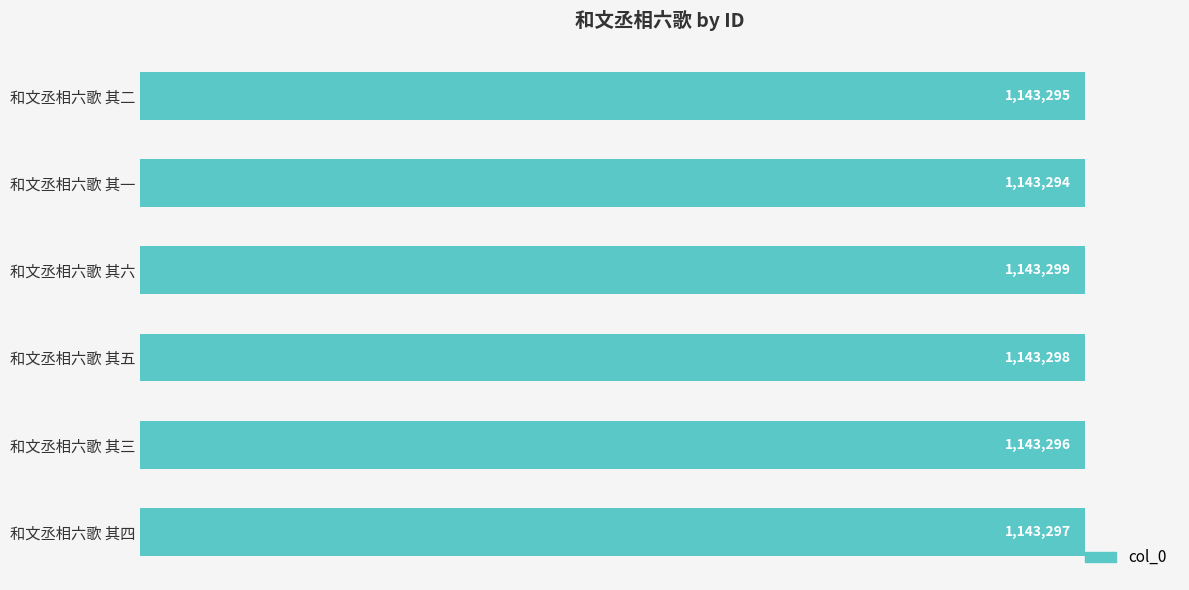

Does the chart contain any negative values?

No